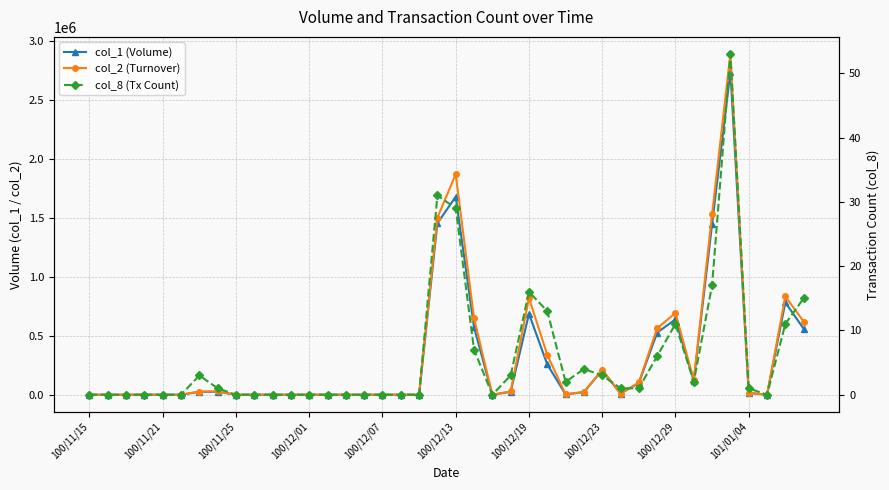

Which series has the widest spread of values?

col_2 (Turnover)